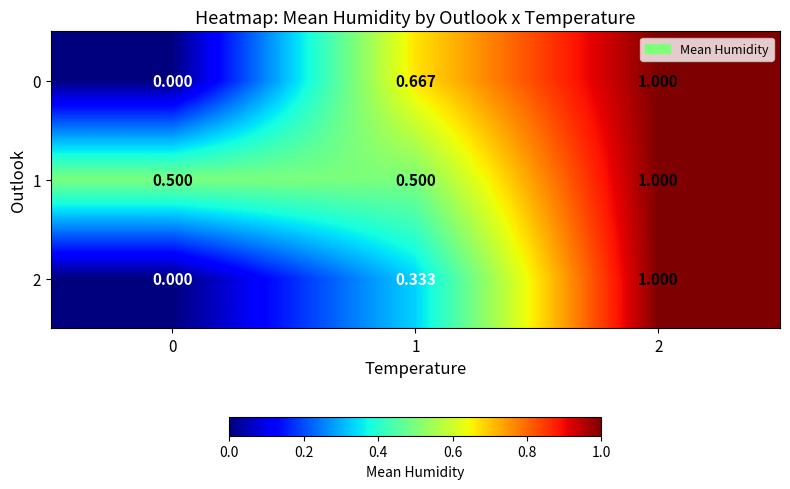

What is the total value across all series at 0?

0.5